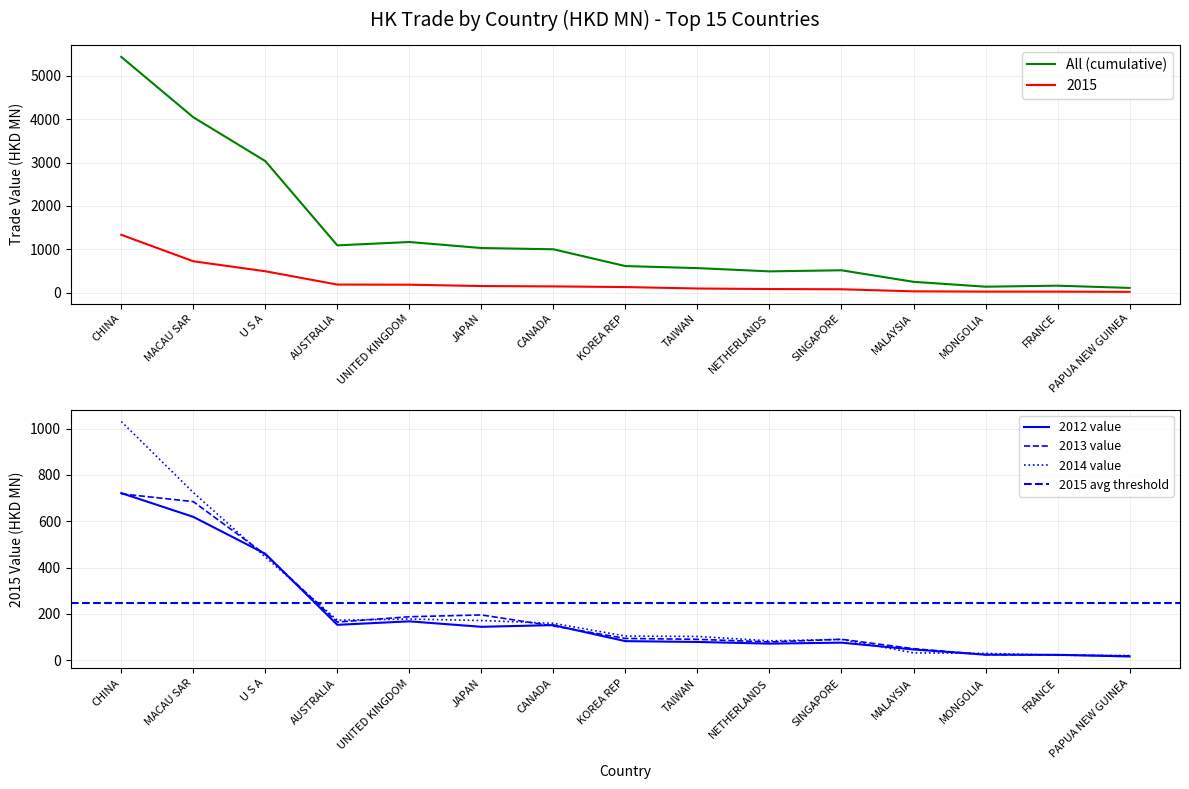

Is it true that 201212 equals 82.3 at KOREA REP?

True